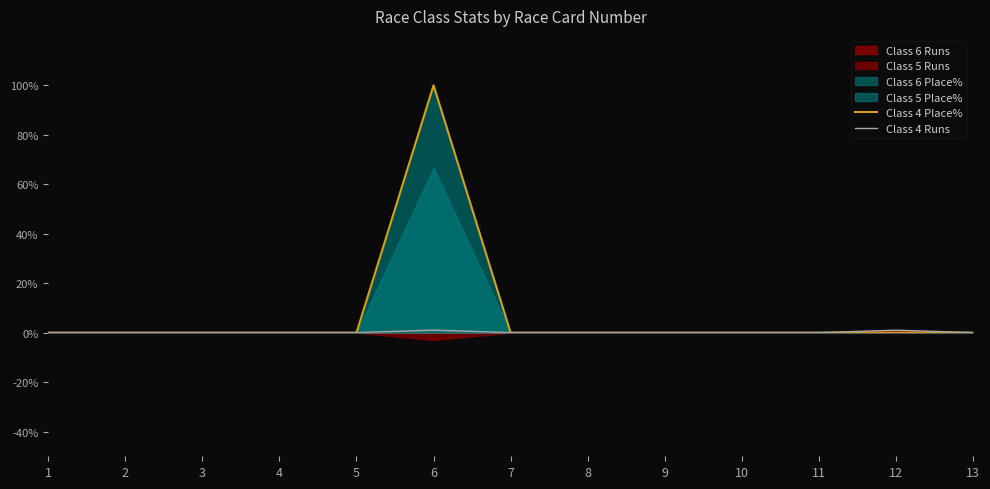

How many data points in Class 4 Place% are above 0?

1